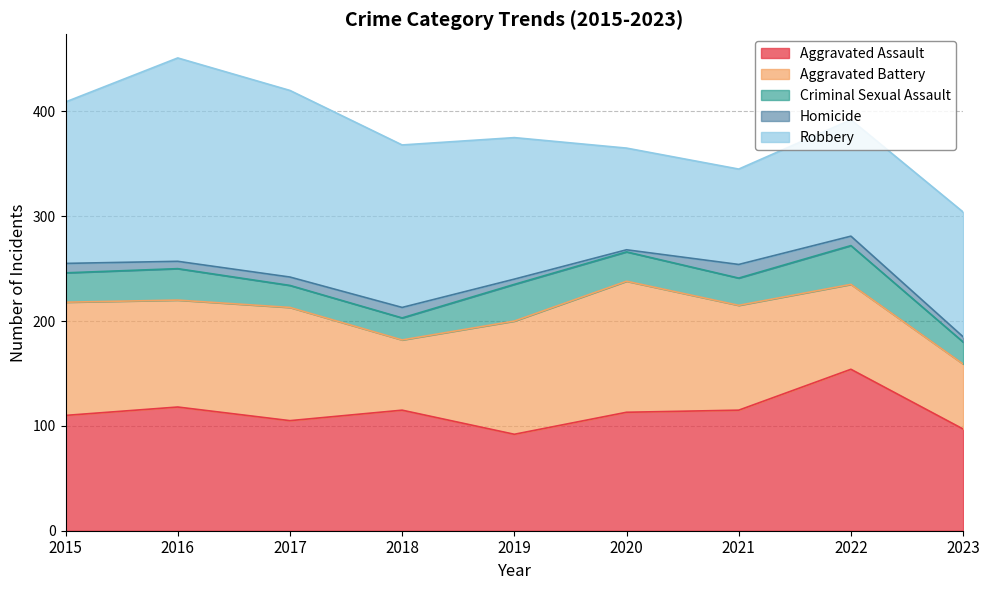

What is the smallest value displayed?

2